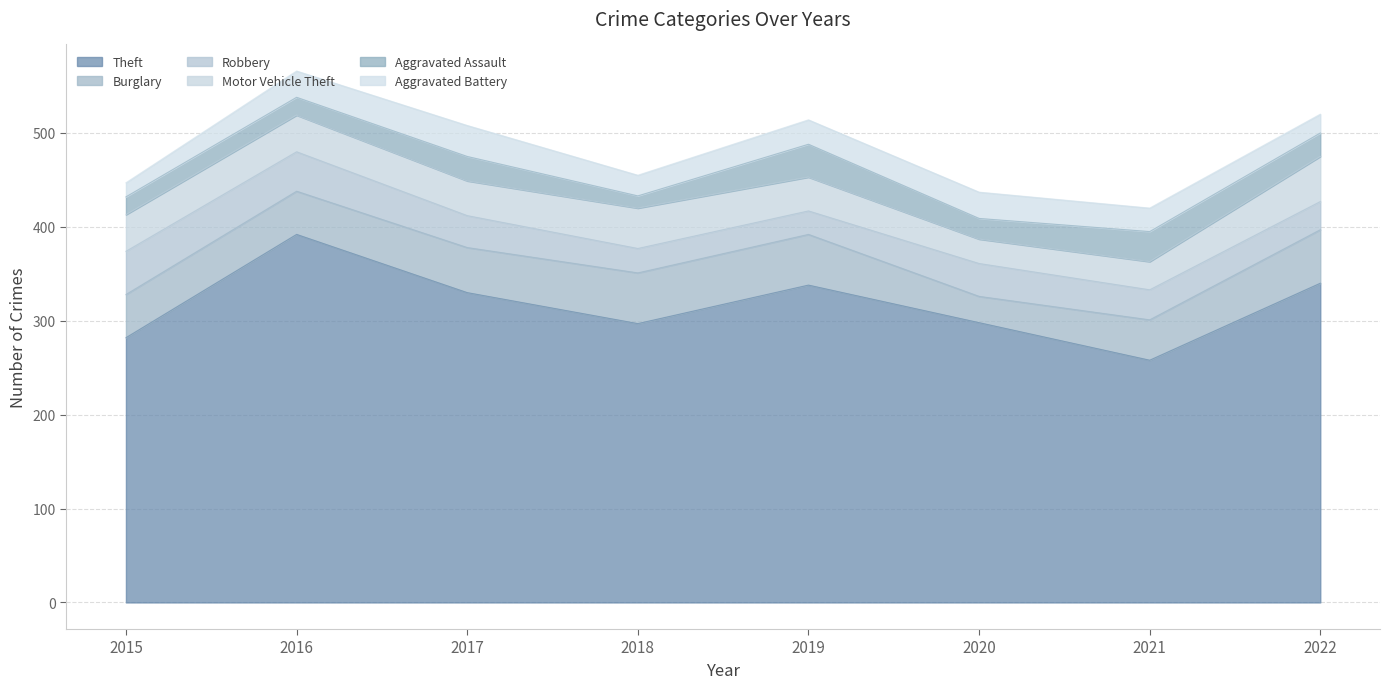

How many values in the Aggravated Battery series exceed 26?

3